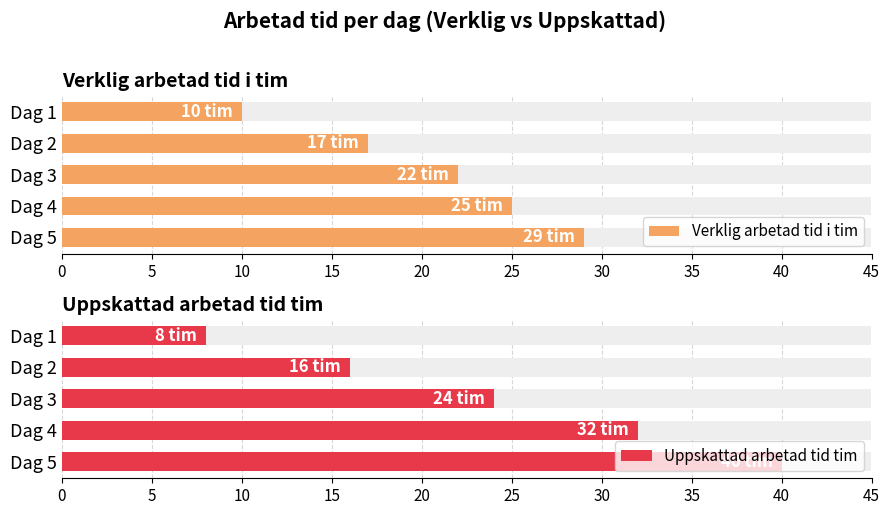

How many categories are shown in the chart?

5